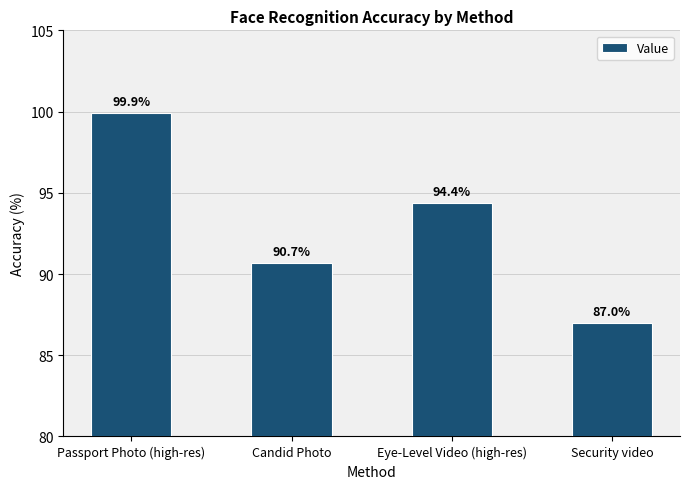

What is the value of the 4th bar from the left?

87.0